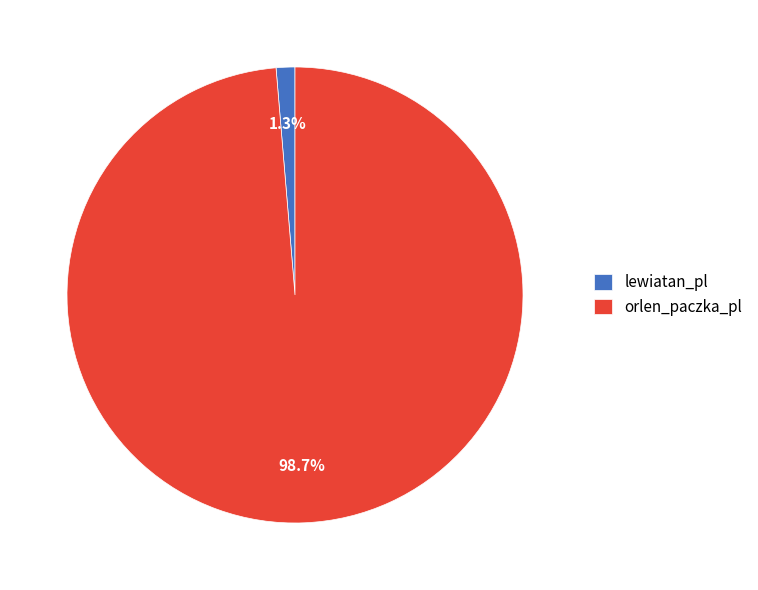

Between lewiatan_pl and orlen_paczka_pl, which is larger?

orlen_paczka_pl